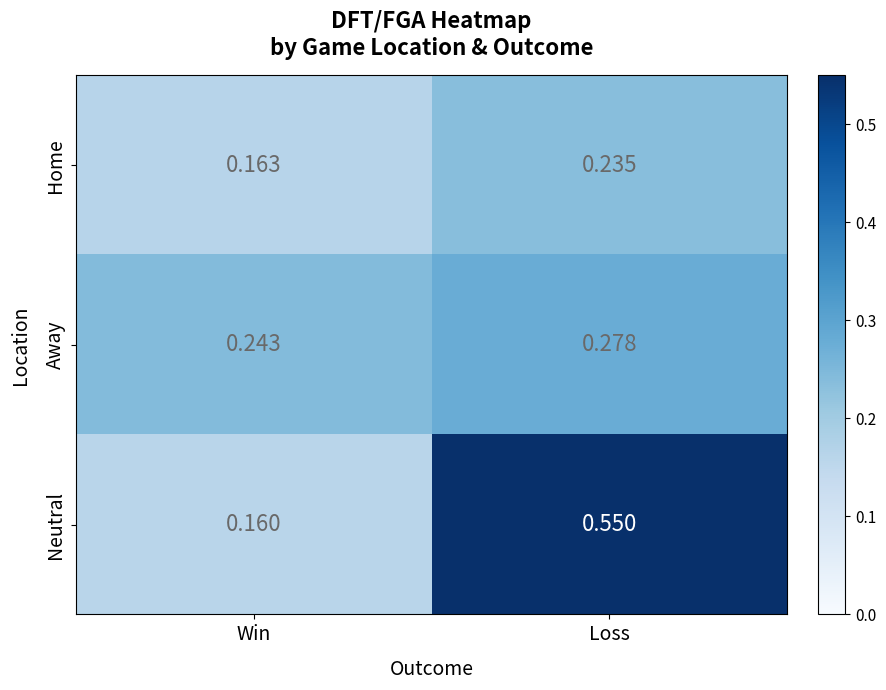

At which category is the sum across all series the highest?

Loss